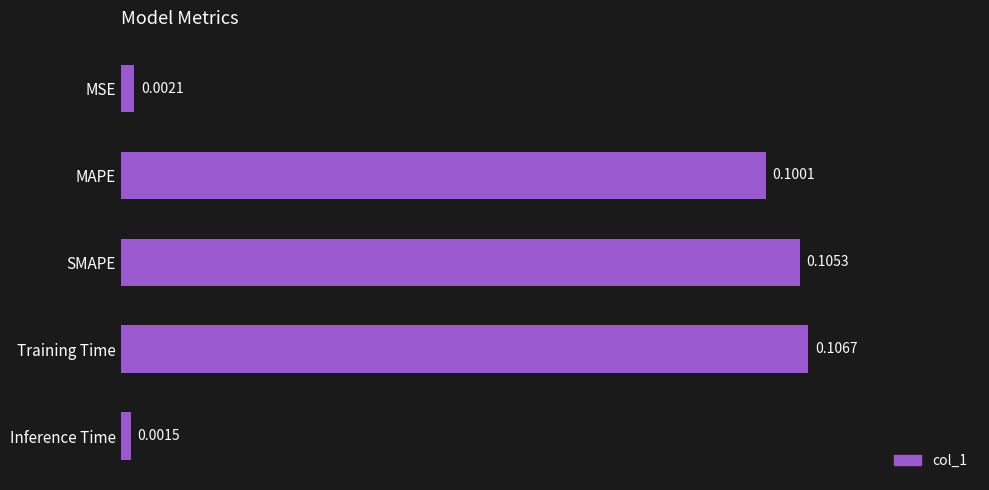

Between MAPE and Training Time, which is larger?

Training Time